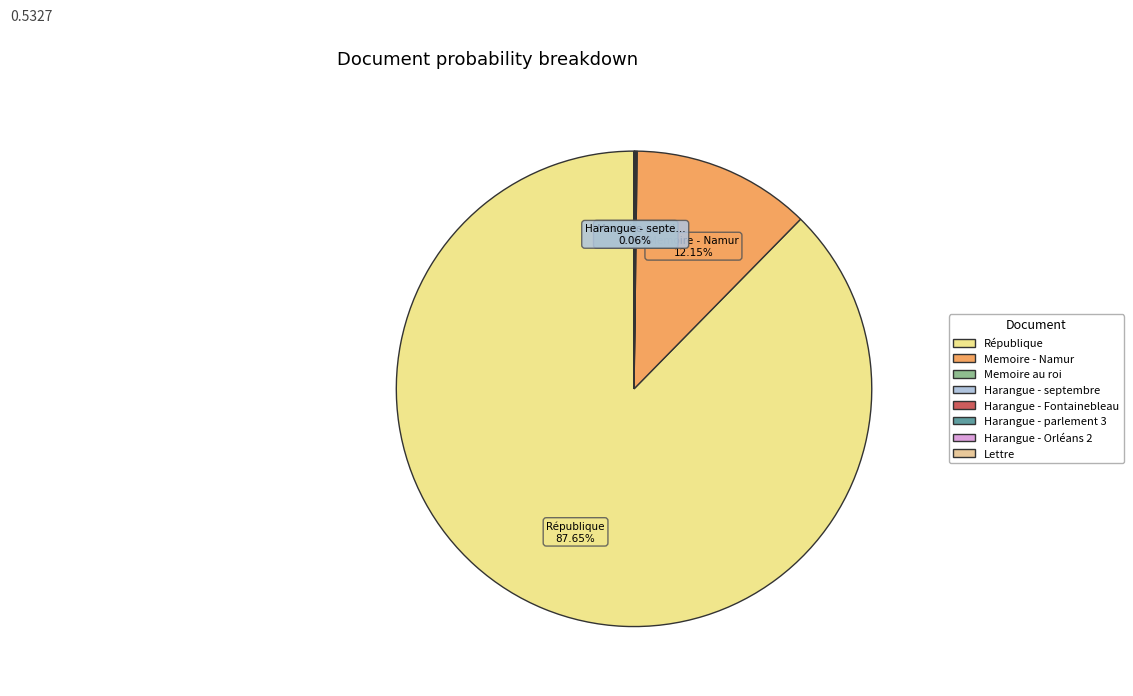

What is the total percentage of Harangue - Orléans 2 and Memoire - Namur?

12.2%